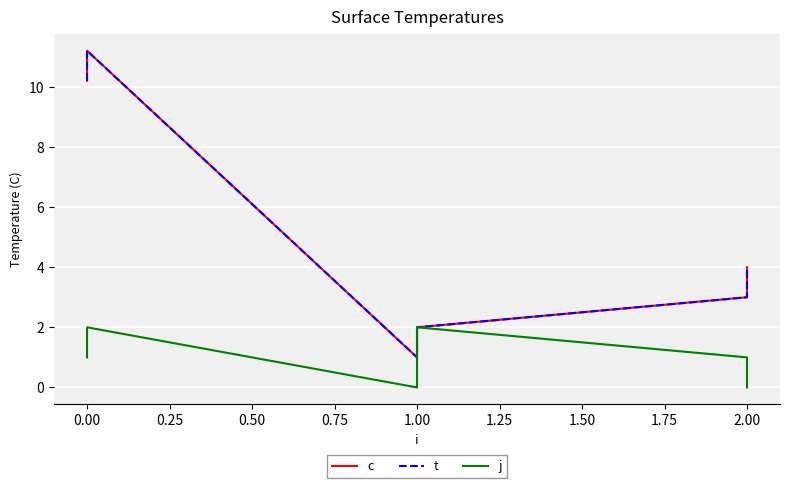

Between 0.00 and 1.00, which series saw the biggest shift?

c